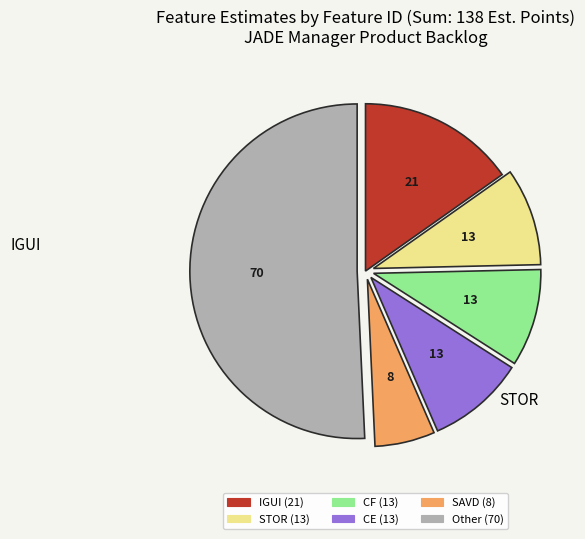

Is there a majority slice in this chart?

Yes